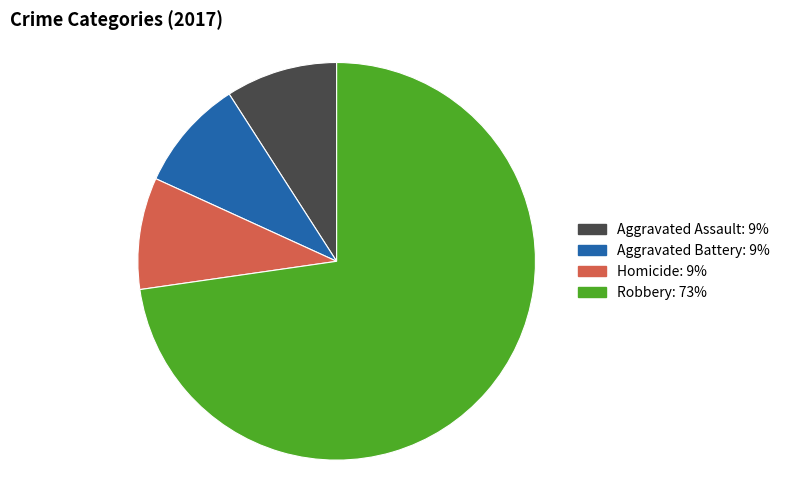

Is there any slice that represents more than half of the pie?

Yes